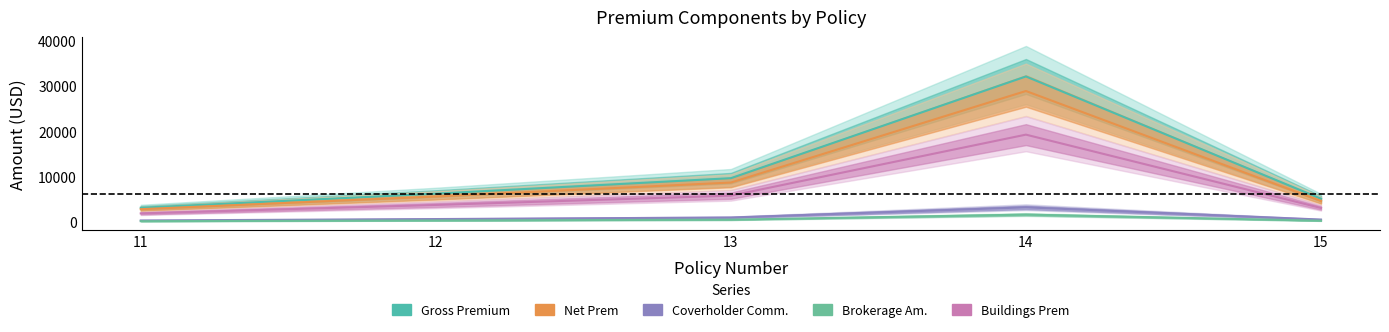

True or false: Buildings Prem and Net Prem cross at least once.

False